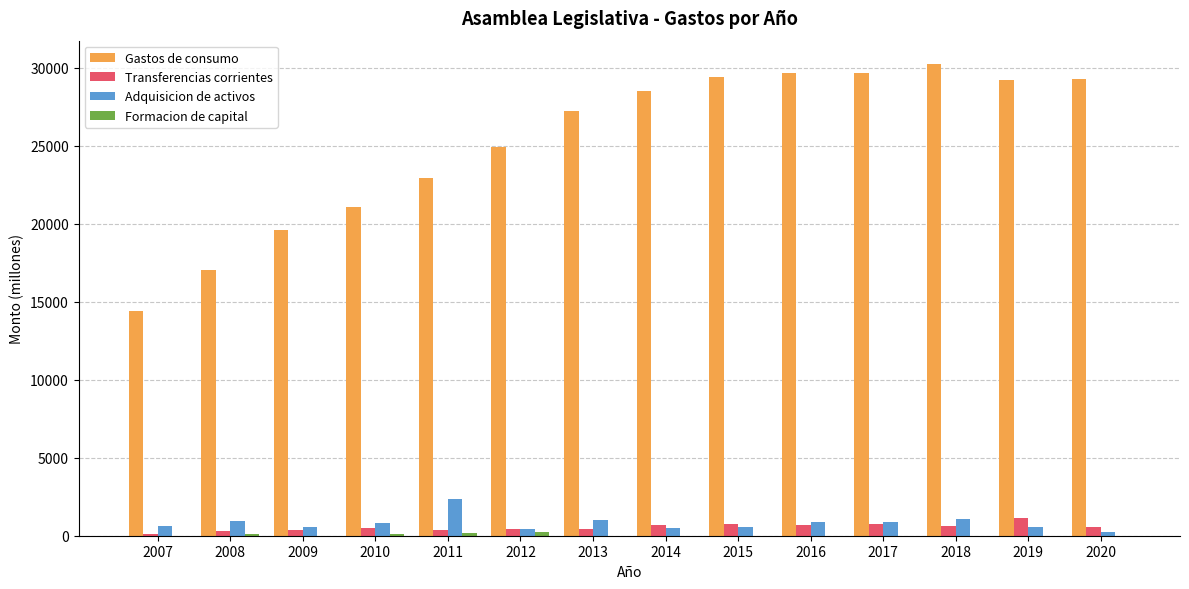

What is the greatest value displayed?

30213